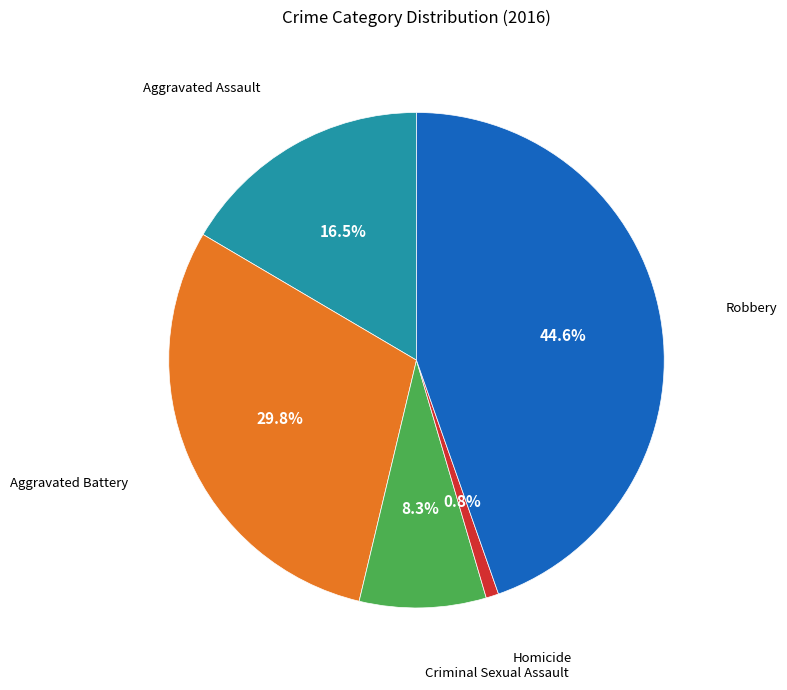

Does any single category account for the majority?

No